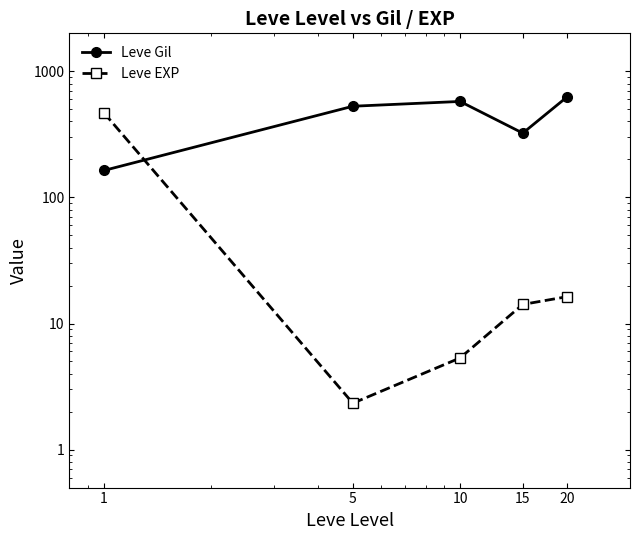

Between which two adjacent categories do Leve EXP and Leve Gil first intersect?

1 and 5